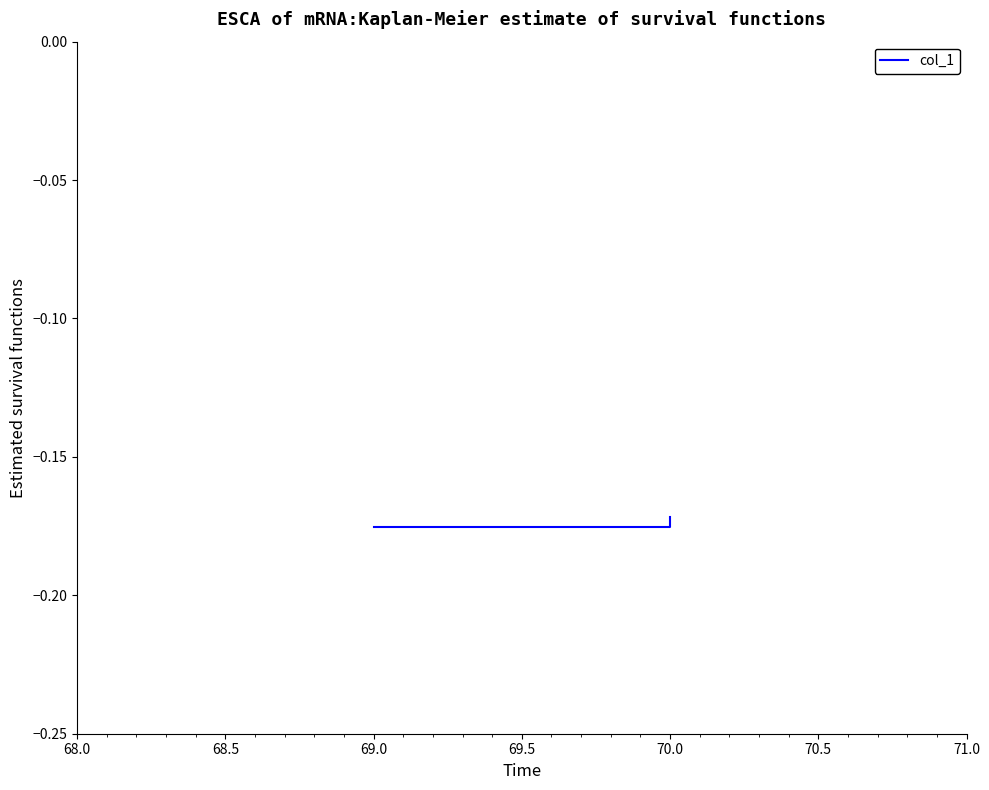

What is the value of the 1st point from the left?

-0.2